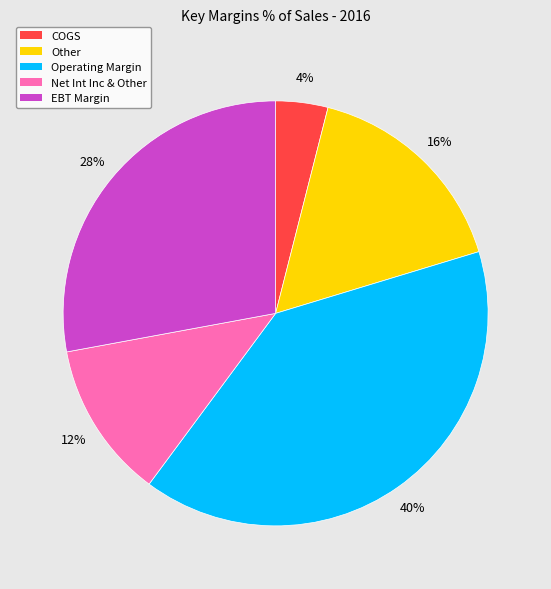

Between COGS and Other, which is larger?

Other